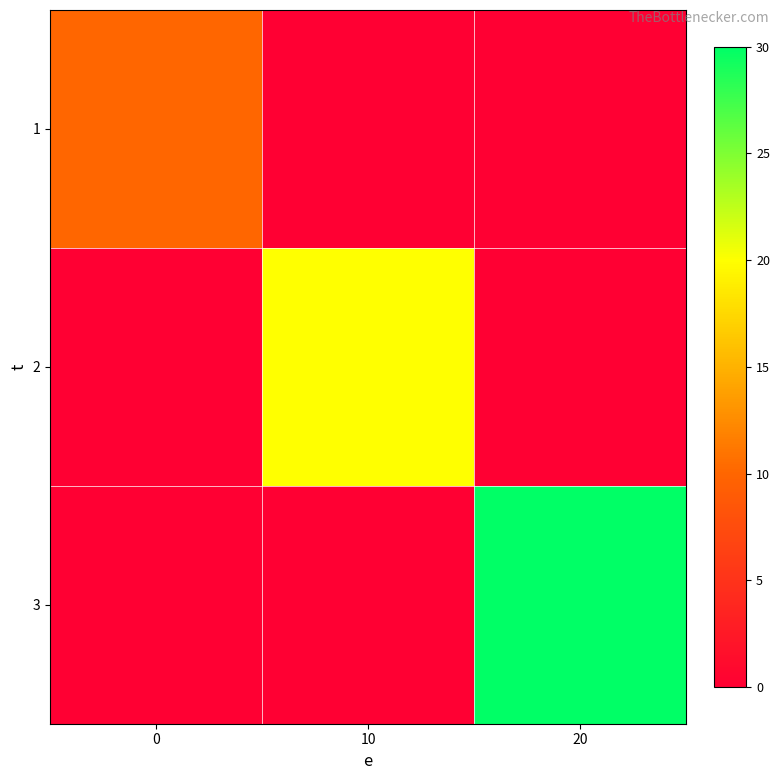

Which series has the largest range (max minus min)?

row_2